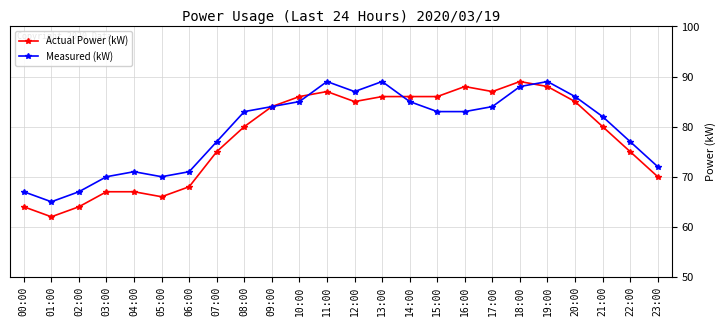

Reading left to right, list all the values displayed in this chart.

Actual Power (kW): 64	62	64	67	67	66	68	75	80	84	86	87	85	86	86	86	88	87	89	88	85	80	75	70
Measured (kW): 67	65	67	70	71	70	71	77	83	84	85	89	87	89	85	83	83	84	88	89	86	82	77	72